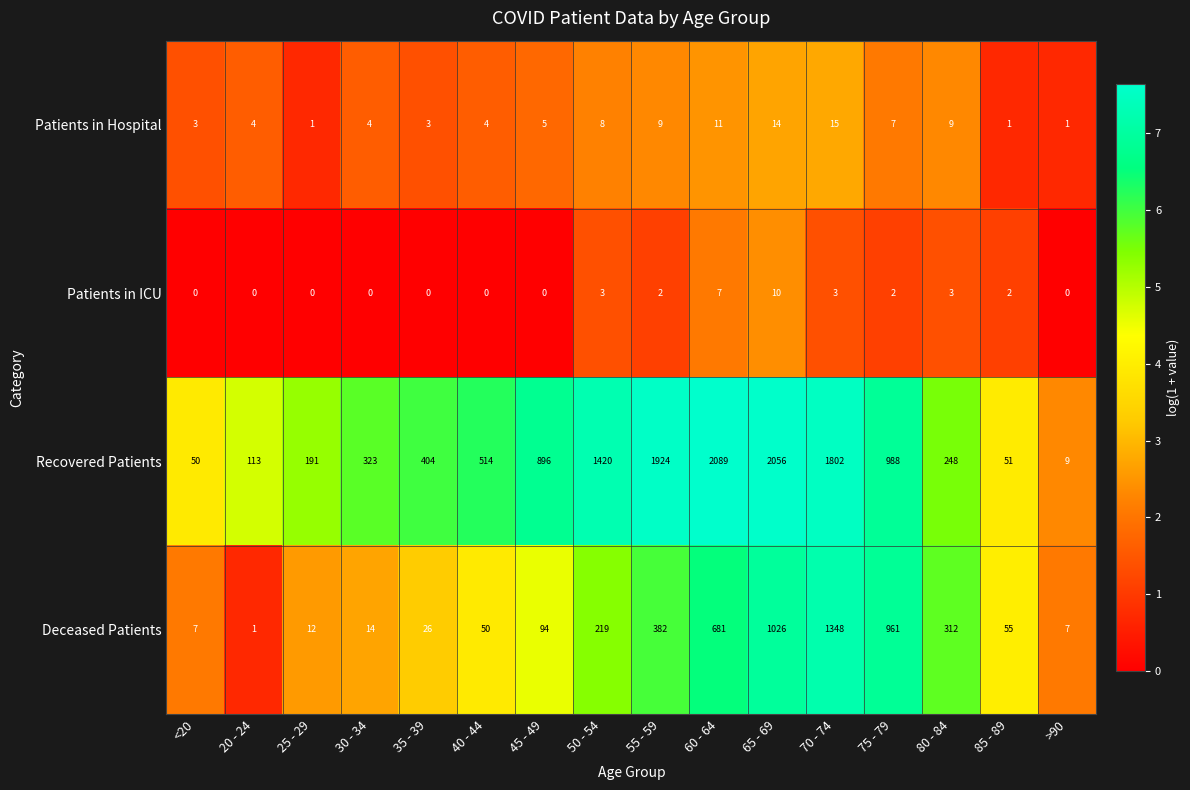

Which series has the largest range (max minus min)?

Recovered Patients